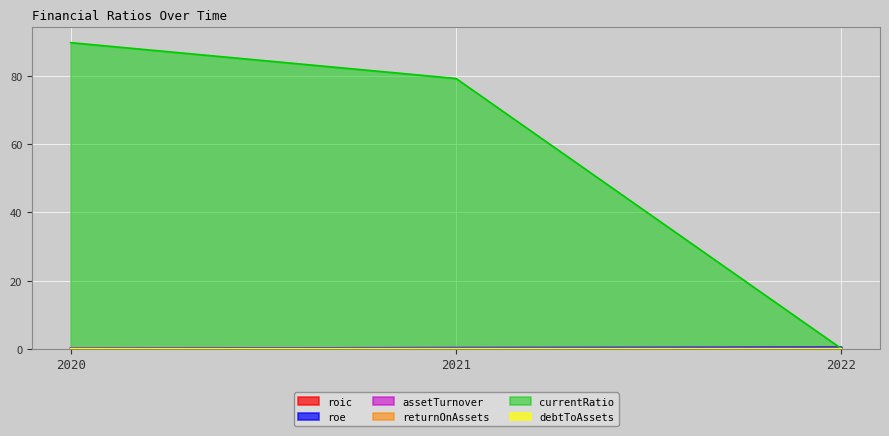

Reading left to right, extract all data points from this chart.

roic: 2020=0.1	2021=0.2	2022=0.0
roe: 2020=0.1	2021=0.3	2022=0.4
assetTurnover: 2020=0.0	2021=0.0	2022=0.0
returnOnAssets: 2020=0.0	2021=0.0	2022=0.0
currentRatio: 2020=89.9	2021=79.3	2022=0.0
debtToAssets: 2020=0.0	2021=0.0	2022=0.0